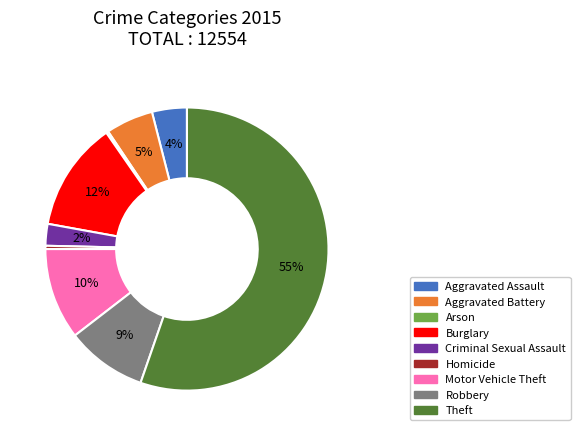

Which category has the biggest portion of the pie?

Theft